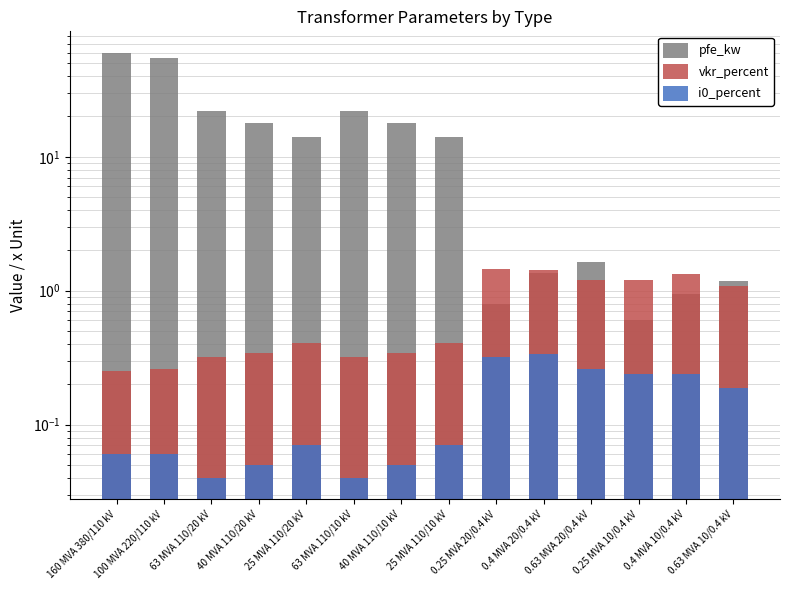

What is the total value across all series at 0.25 MVA 10/0.4 kV?

2.0